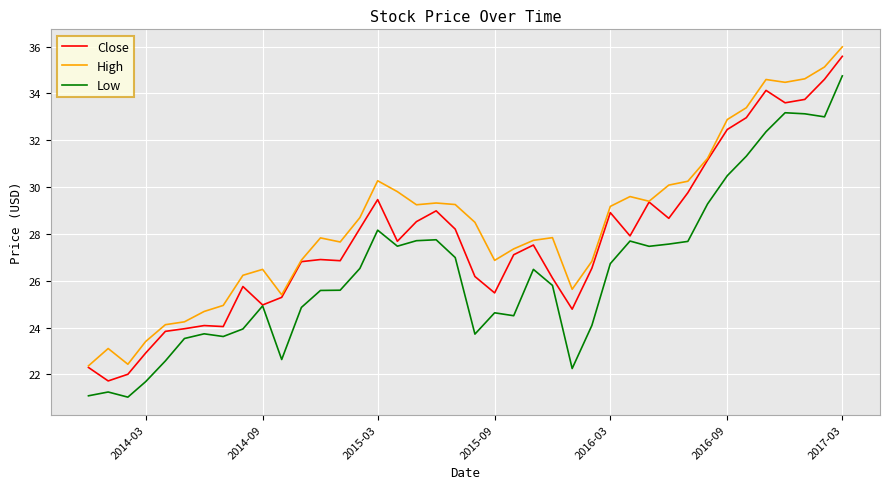

What are all the series names shown in the legend?

Close, High, Low